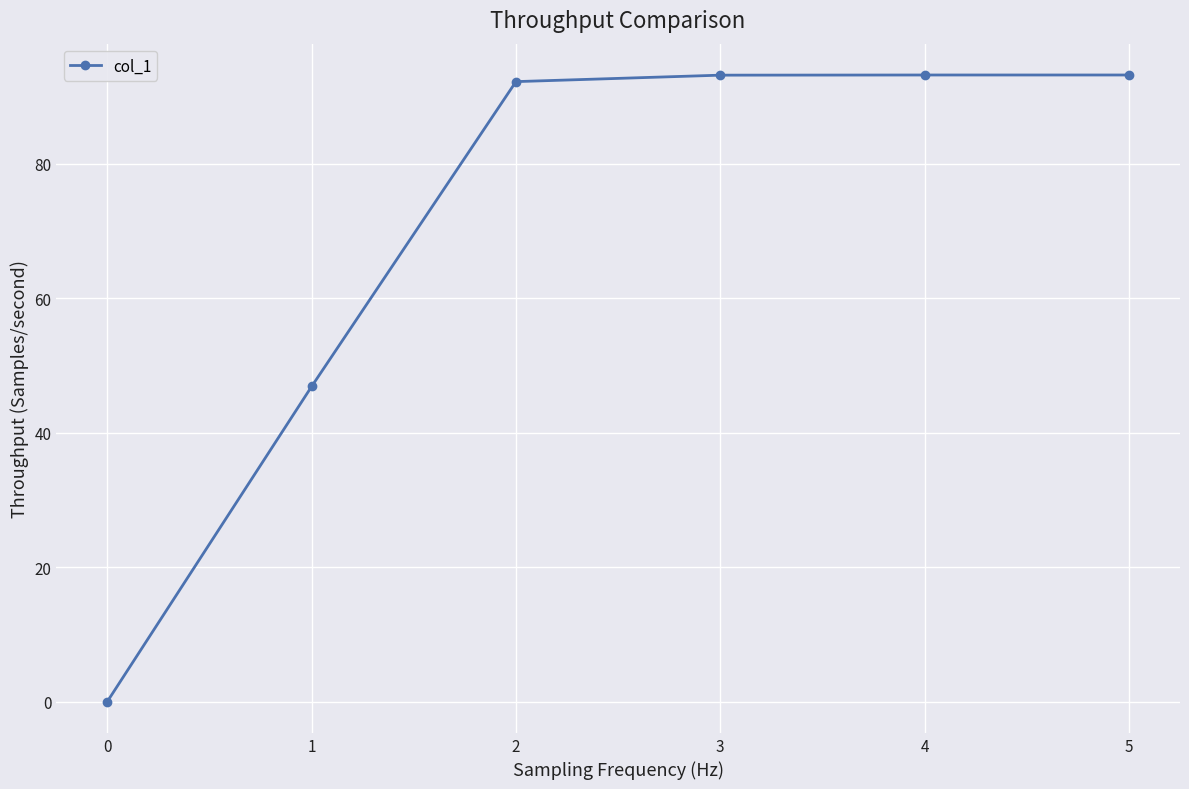

What is the sum of the values at 4 and 3?

186.3